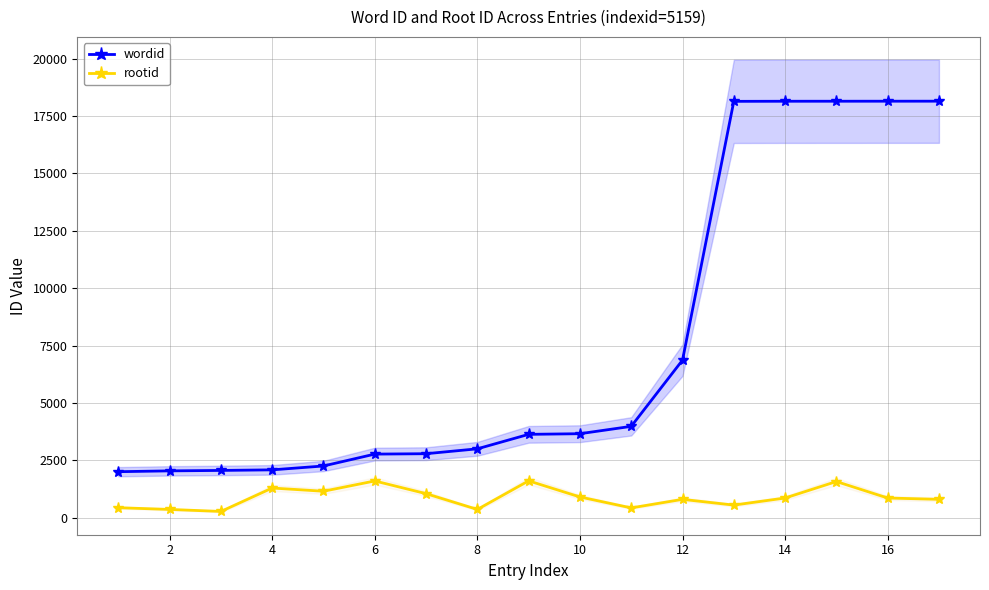

What is the sum of all rootid values?

15008